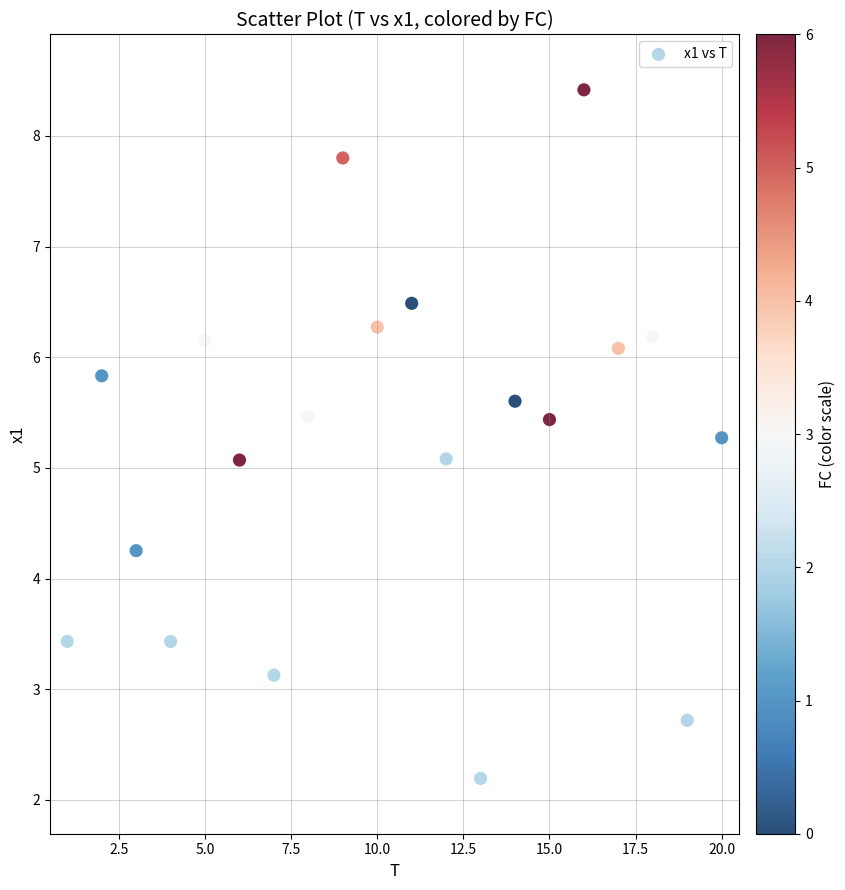

What is the range of X values (max minus min)?

19.0